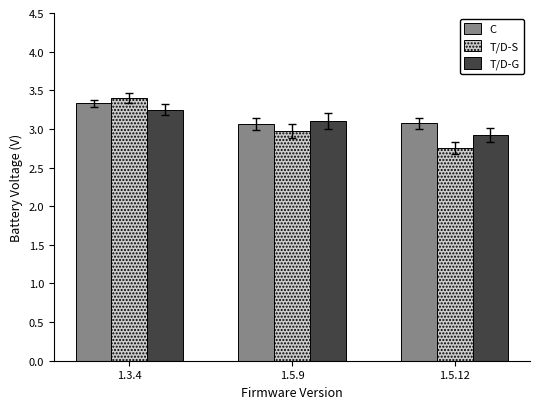

At which category does the chart reach its minimum across all series?

1.5.12